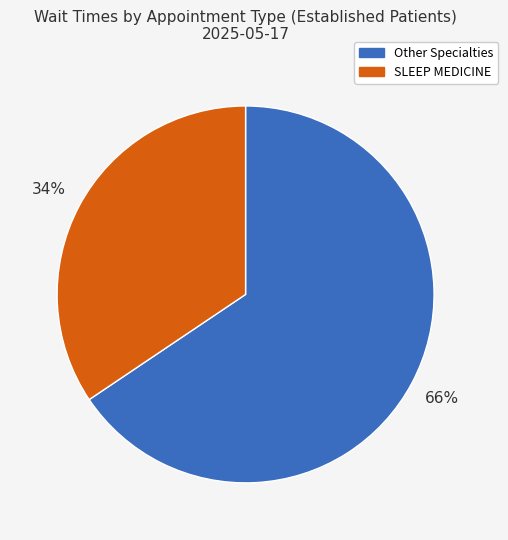

Approximately how many times larger is the value at Other Specialties compared to SLEEP MEDICINE?

1.9